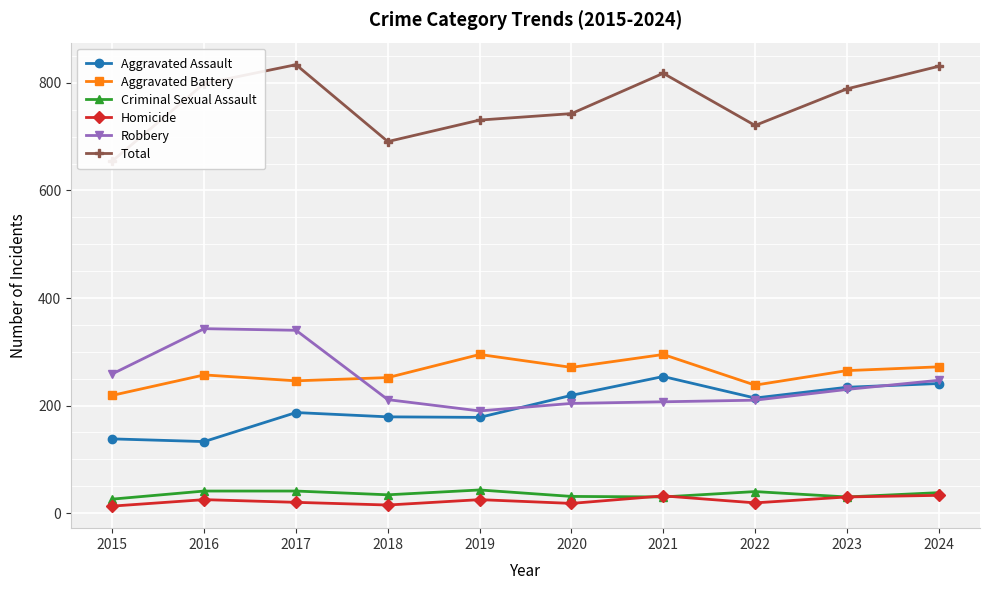

What is the value of the Aggravated Assault point at the 2nd from the left?

133